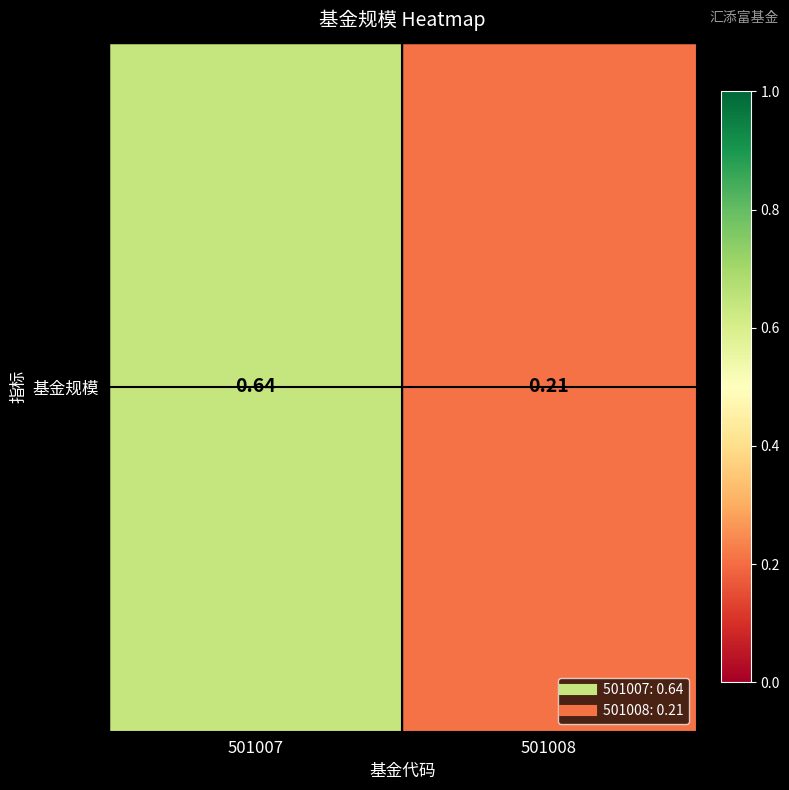

What is the minimum value shown in the chart?

0.2